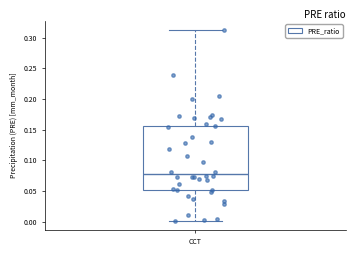

Read this box plot against the y-axis: the position of the median line, the range covered by the box, and the ends of both whiskers. The values are not printed on the chart, so give them approximately, as read against the axis.

median 0.075, box 0.050 to 0.155, whiskers 0.000 to 0.310